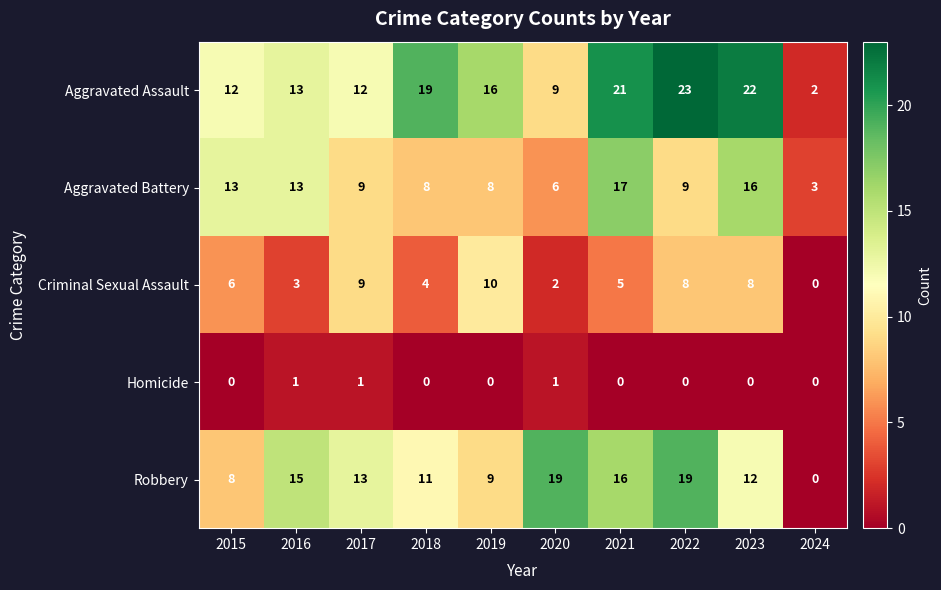

Rank the series by their maximum value, from lowest to highest.

Homicide, Criminal Sexual Assault, Aggravated Battery, Robbery, Aggravated Assault